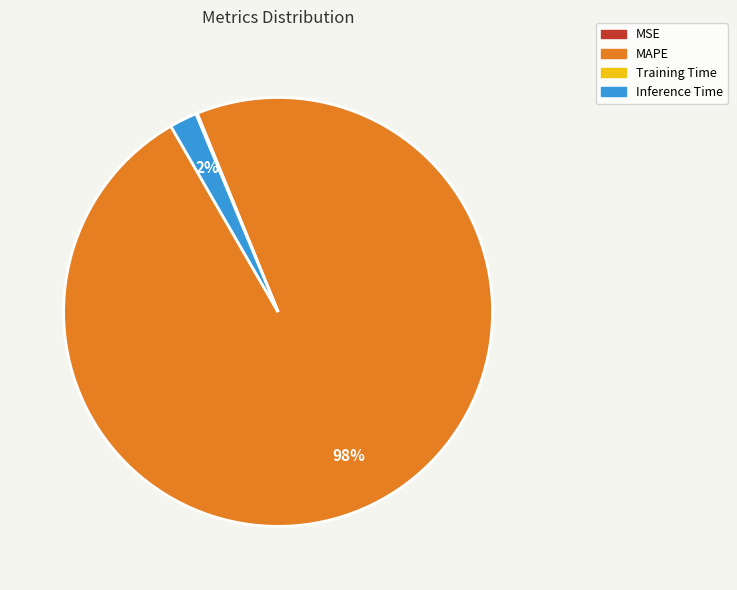

Is there any slice that represents more than half of the pie?

Yes